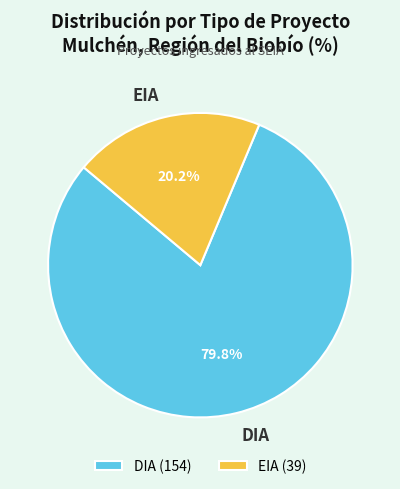

Approximately how many times larger is the value at EIA compared to DIA?

0.3